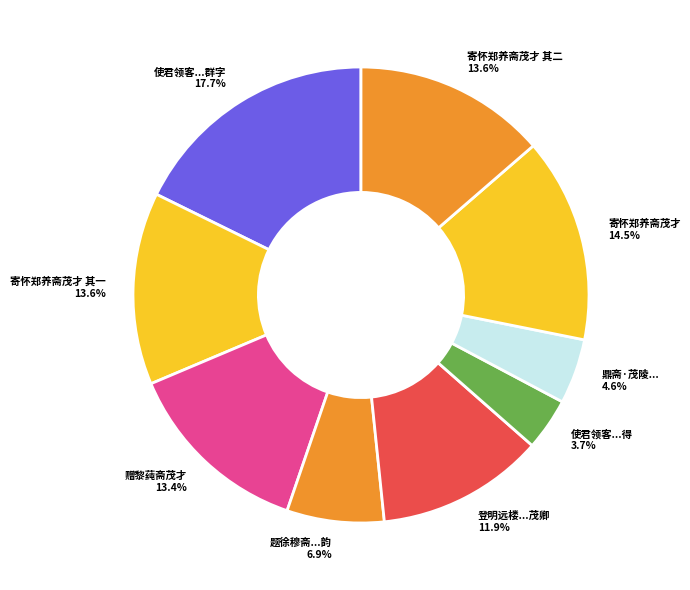

What is the smallest slice in the pie chart?

使君领客...得 3.7%